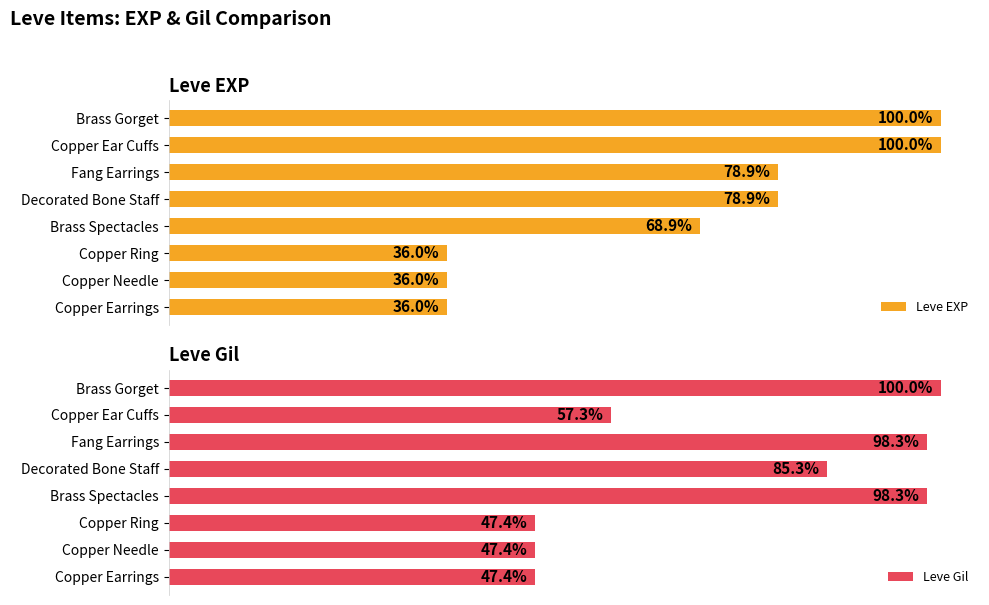

True or false: Leve EXP has a value of 36.0 at Copper Ring.

True